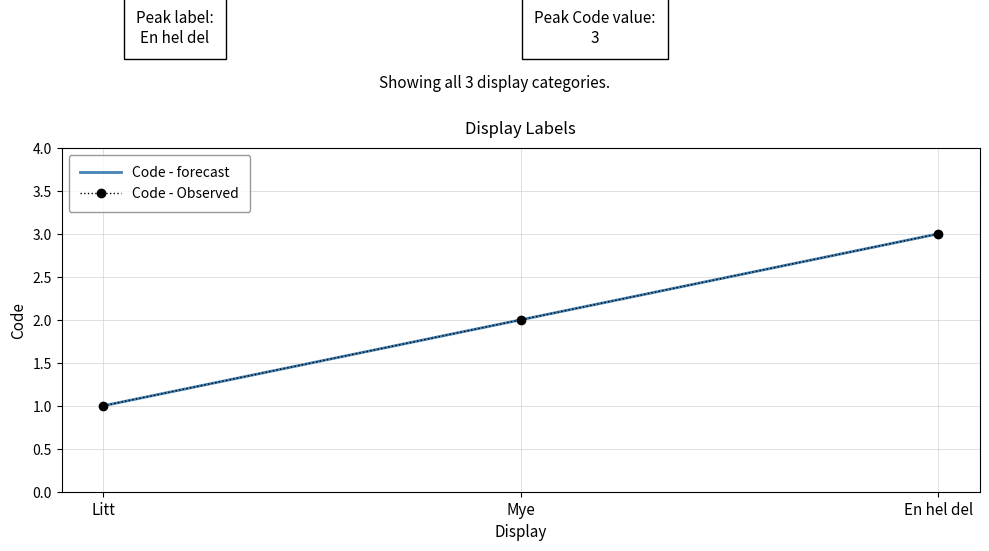

What position from the right is Mye?

2